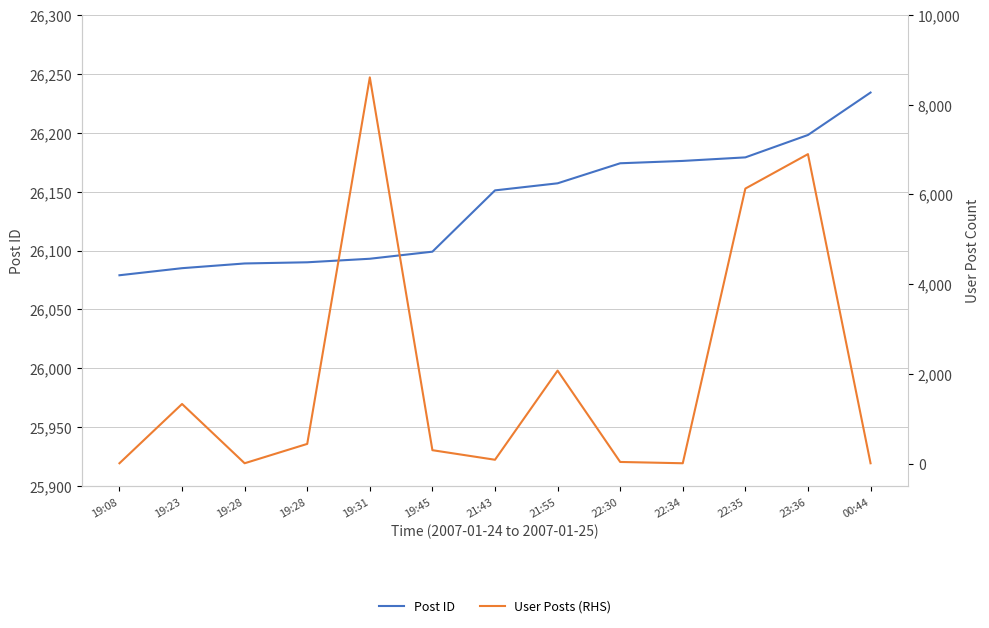

True or false: User Posts (RHS) has a value of 4120 at 22:35.

False